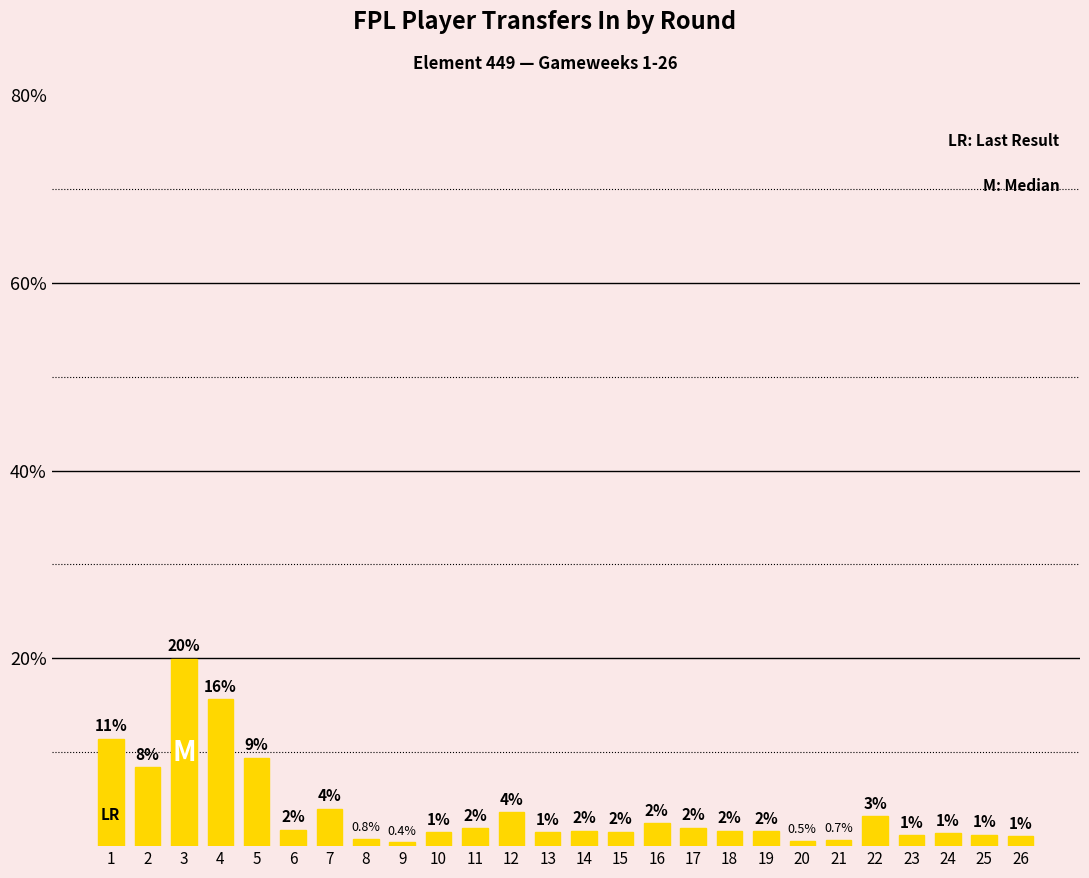

Between 13 and 17, which is larger?

17